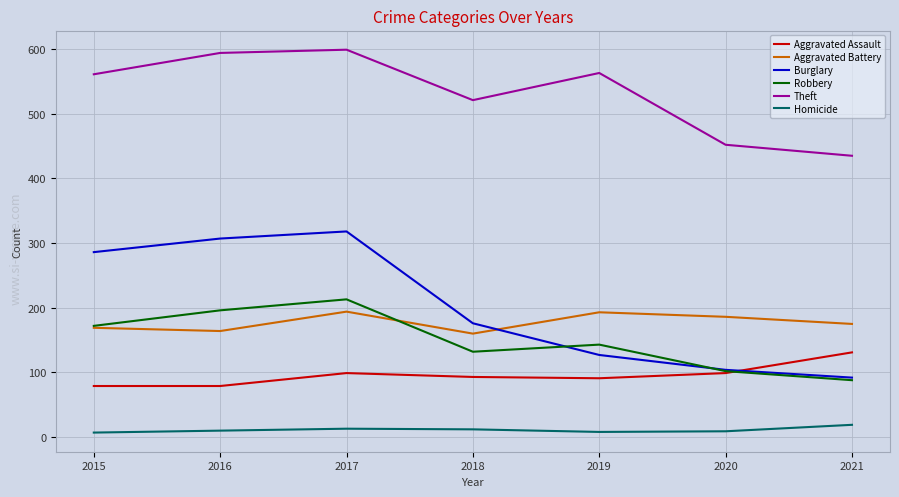

How many times do Aggravated Battery and Burglary cross each other?

1